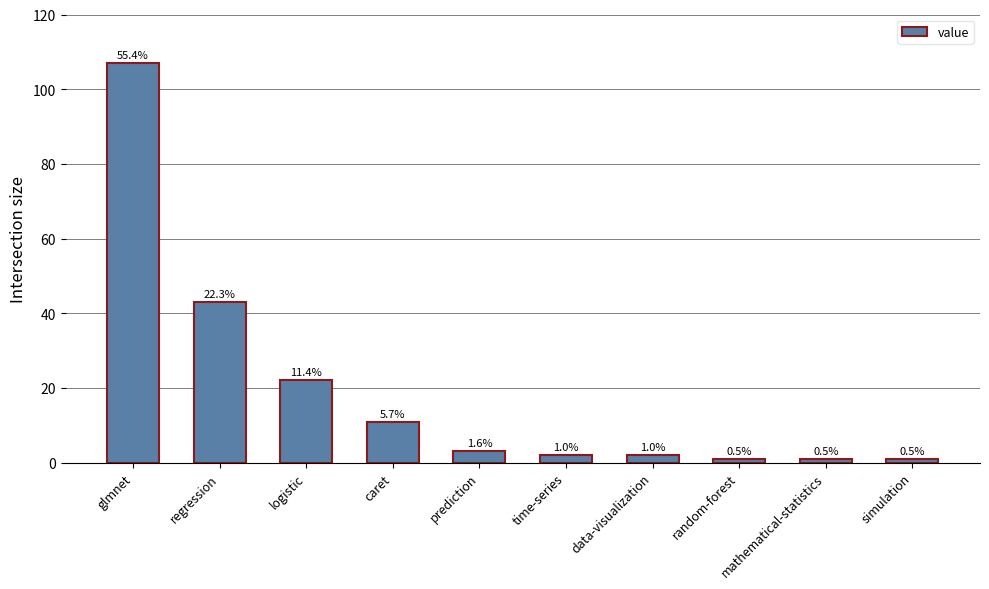

How many bars are there in total?

10